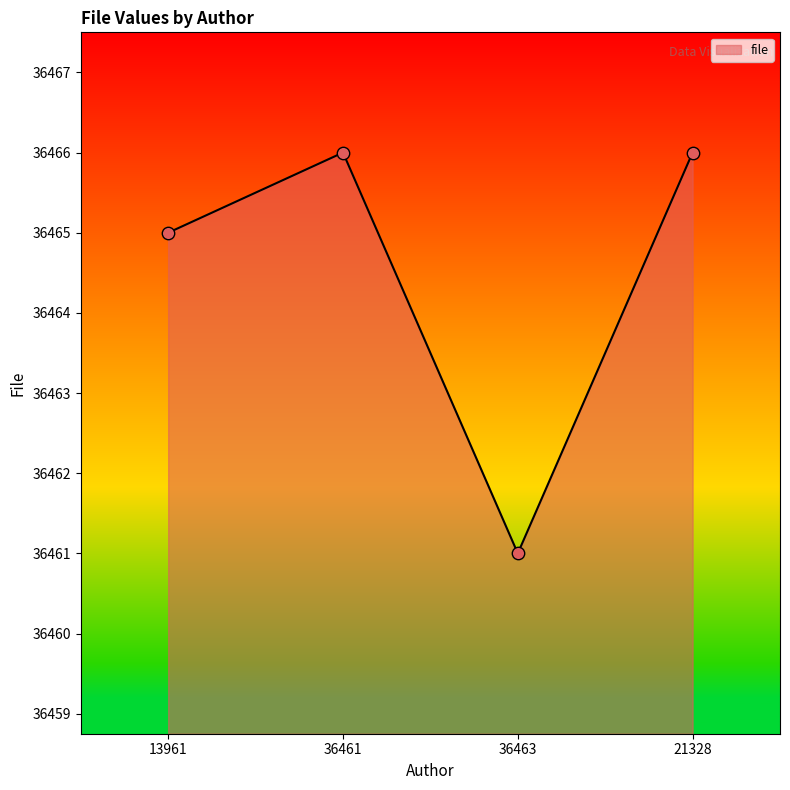

What is the change in value from 36463 to 21328?

+5